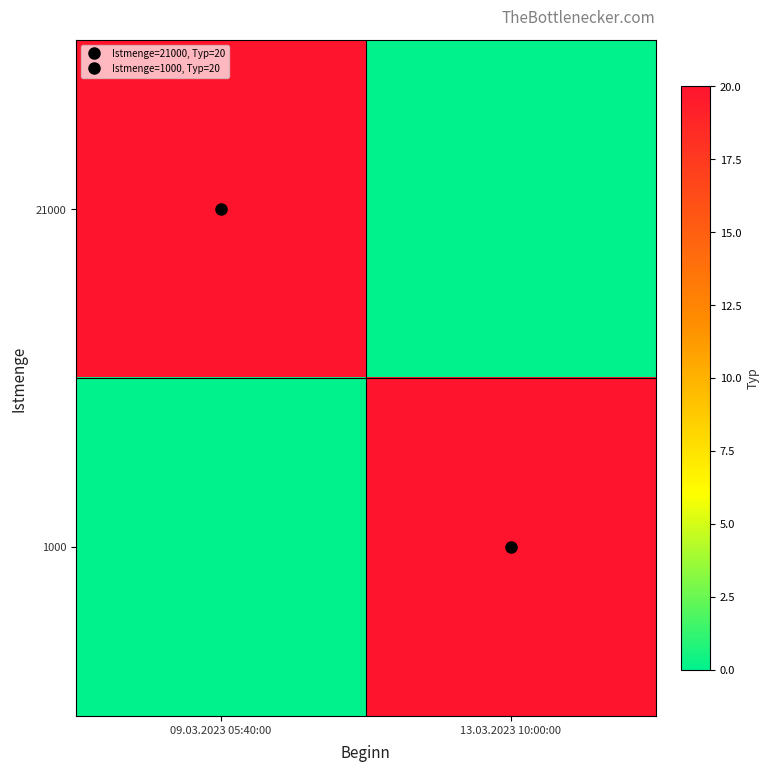

Which category has the highest value across all series?

09.03.2023 05:40:00